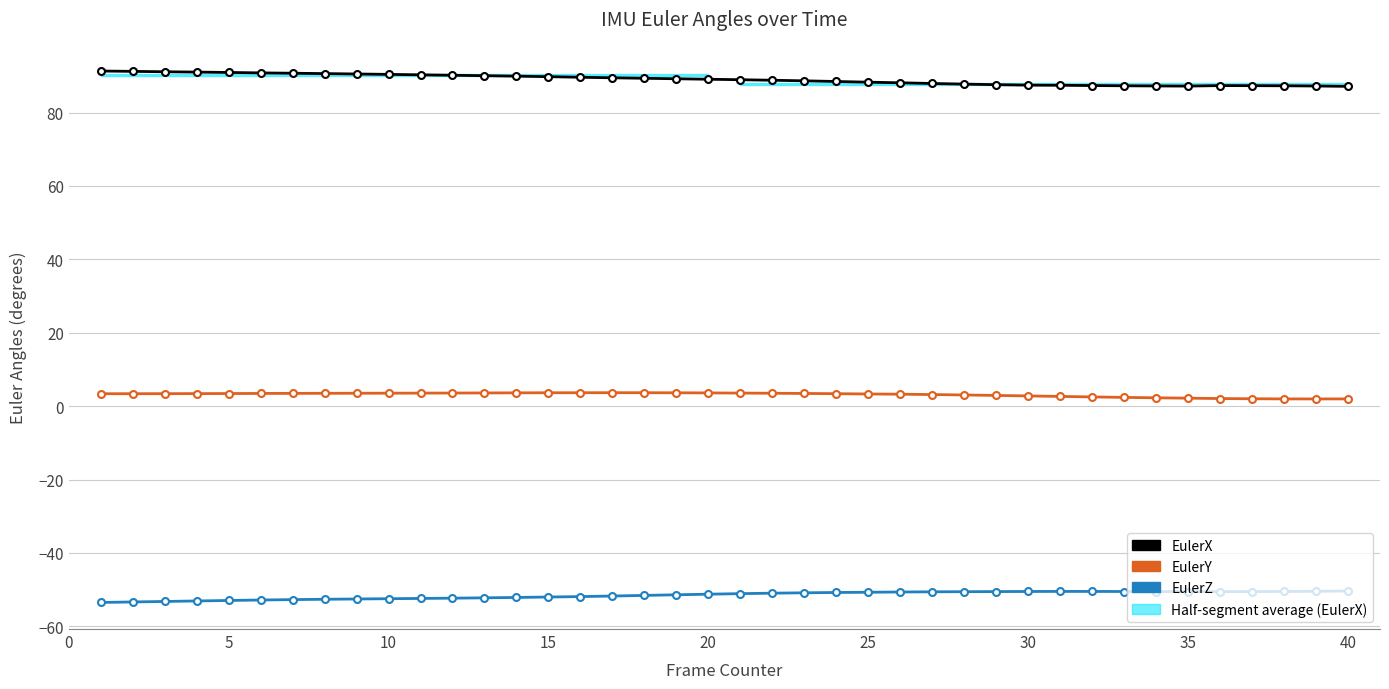

True or false: EulerY and EulerX intersect in this chart.

False